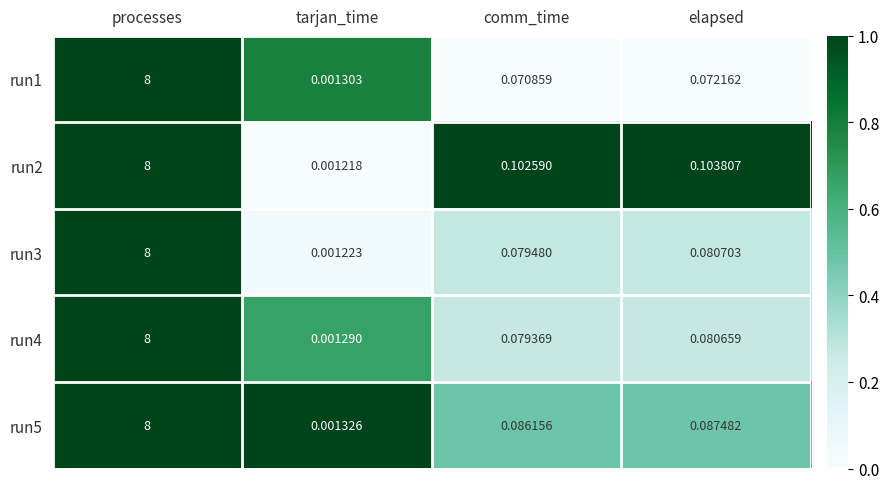

Which label corresponds to the smallest value in the chart?

tarjan_time